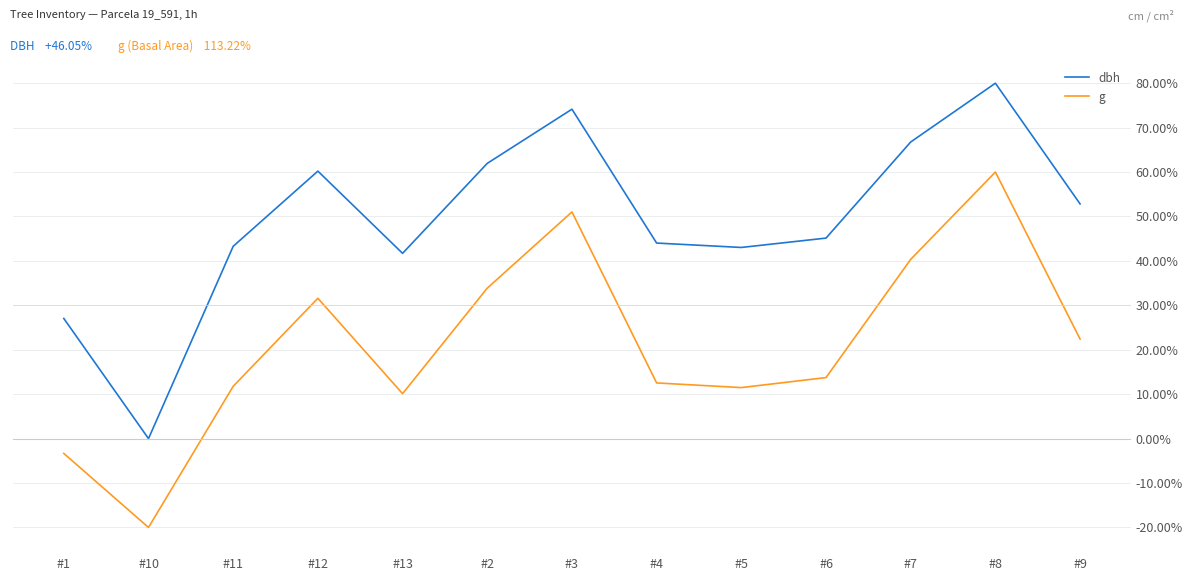

At #5, list the series in order from largest to smallest.

dbh, g